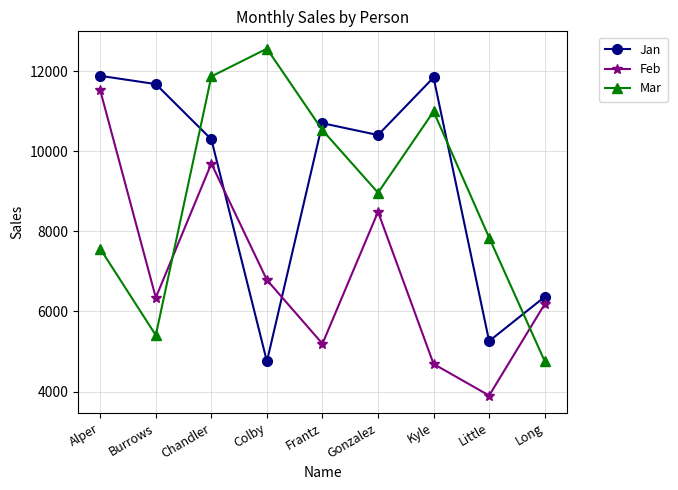

Where is the first local maximum for Feb?

Chandler